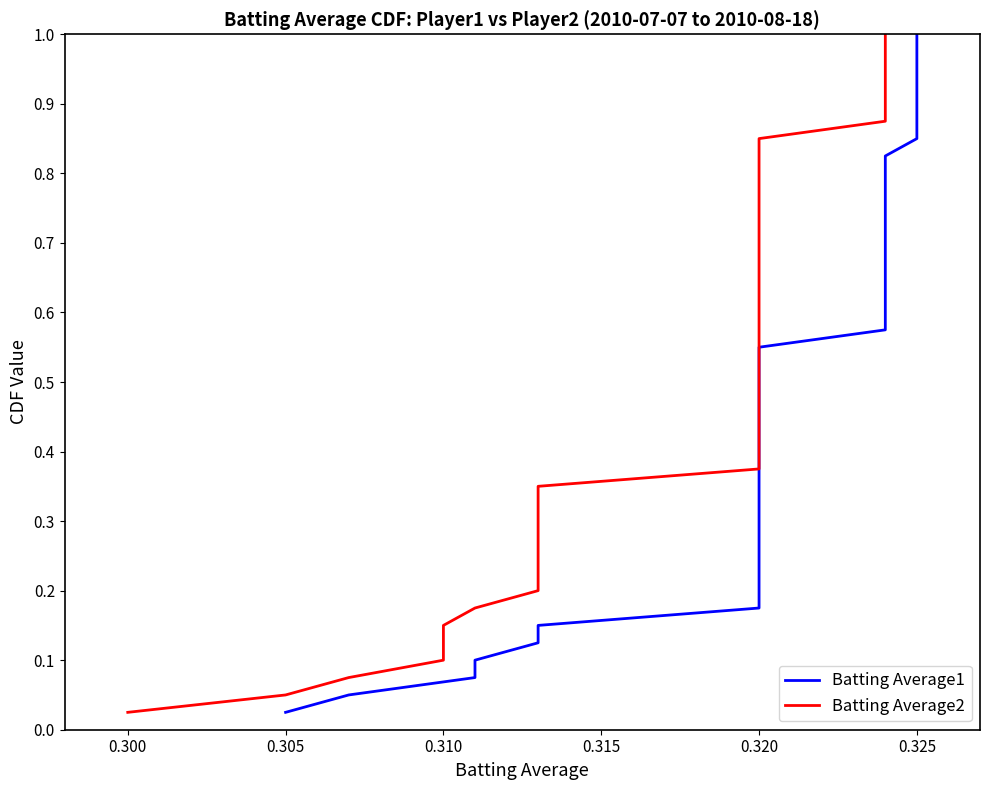

True or false: Batting Average1 has a value of 0.3 at 27.

False